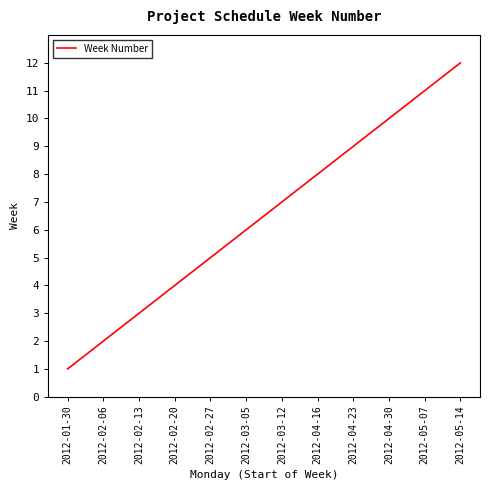

Rank the categories by value from highest to lowest.

2012-05-14, 2012-05-07, 2012-04-30, 2012-04-23, 2012-04-16, 2012-03-12, 2012-03-05, 2012-02-27, 2012-02-20, 2012-02-13, 2012-02-06, 2012-01-30